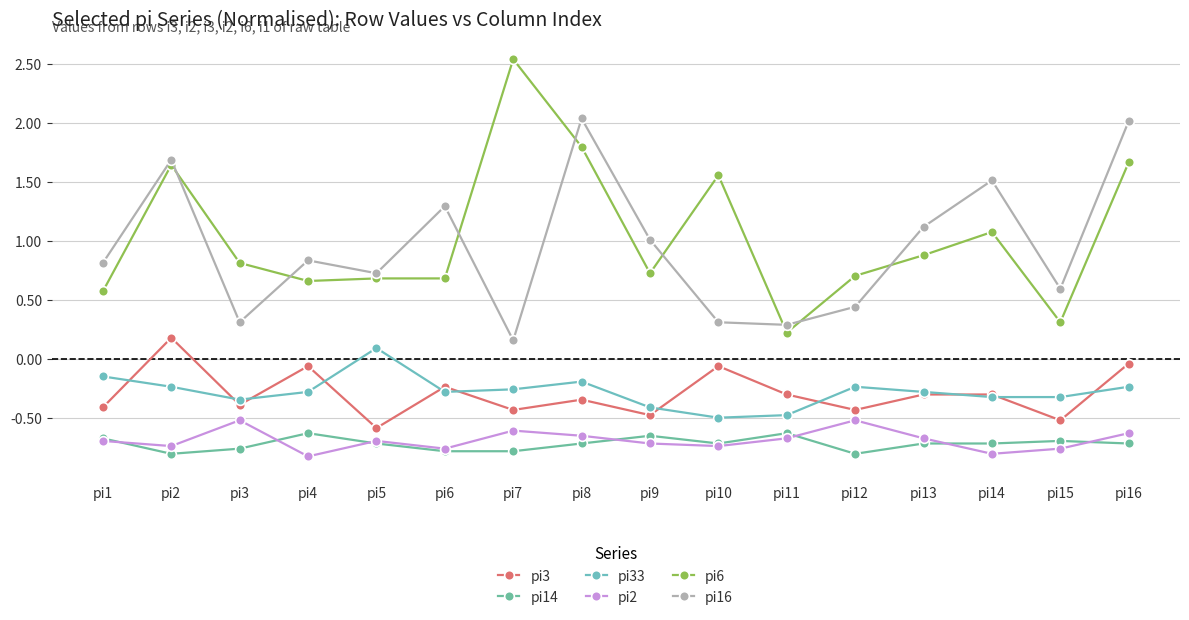

List the series in order of their peak value, lowest first.

pi14, pi2, pi33, pi3, pi16, pi6